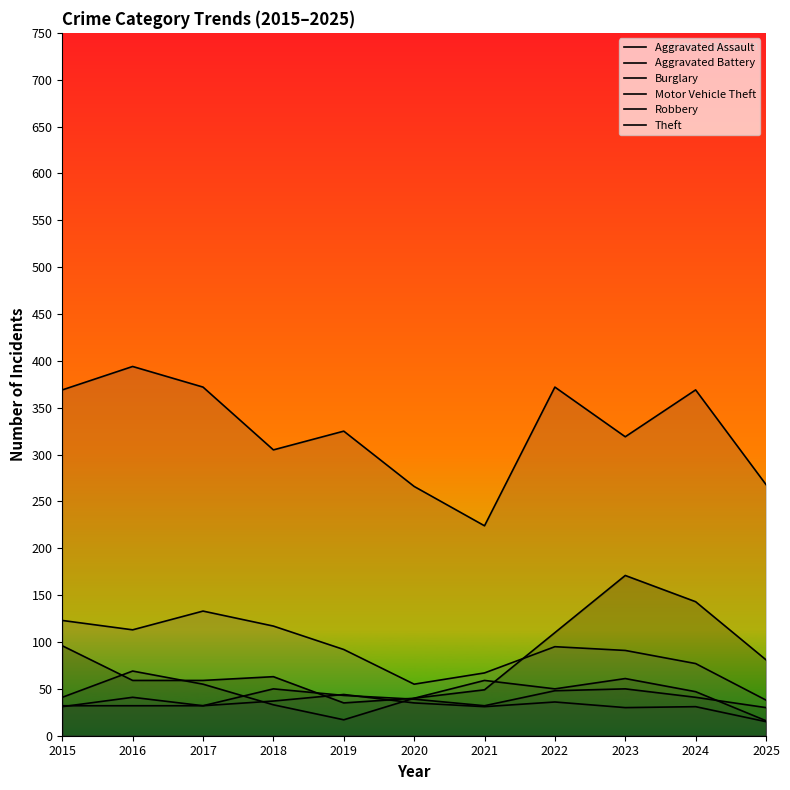

What is the value of the Aggravated Battery point at the 6th from the left?

35